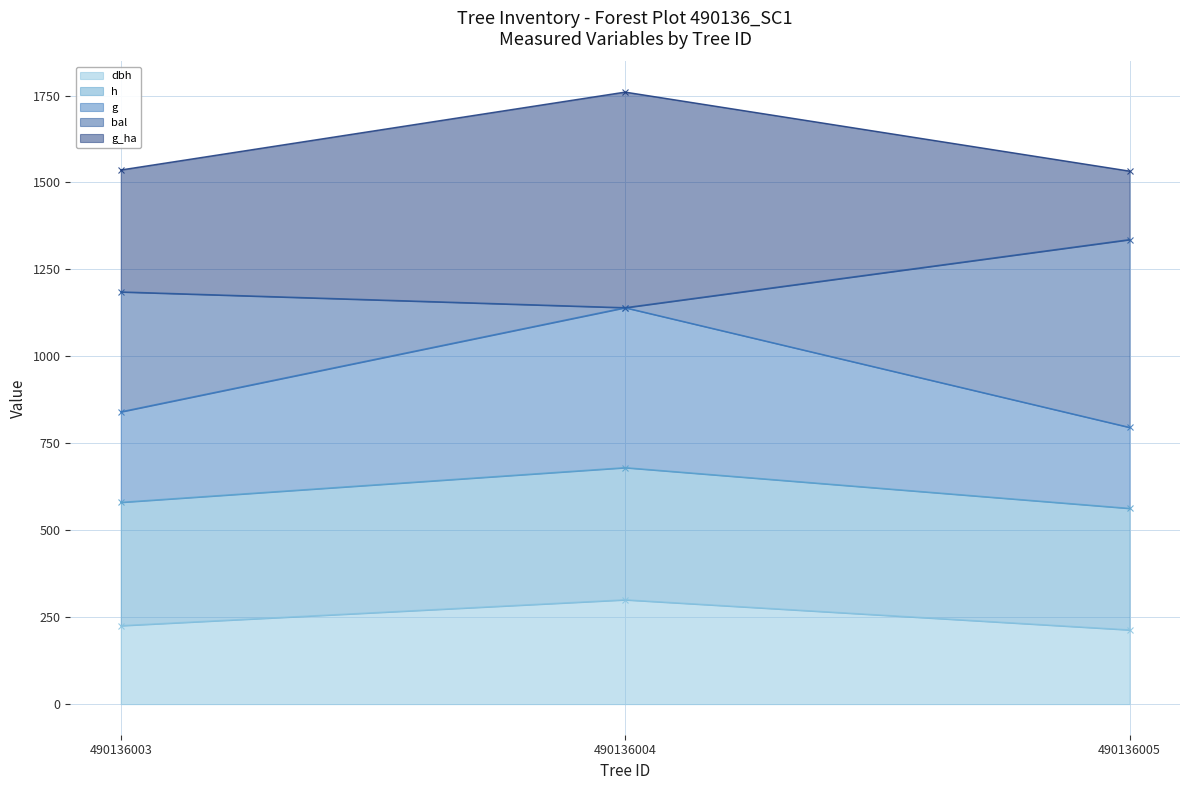

Which has a higher value, 490136004 or 490136003?

490136004